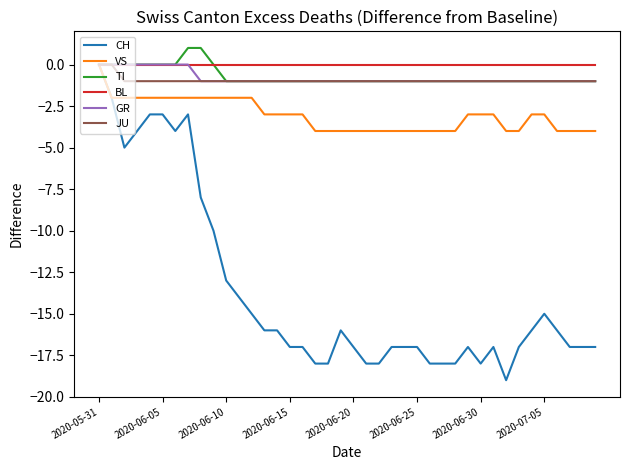

What is the minimum value for VS?

-4